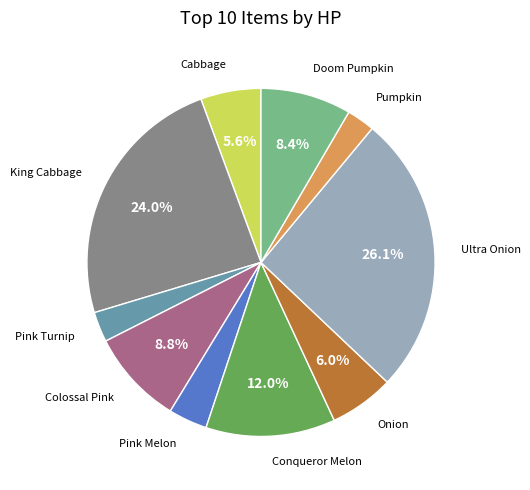

Is there a majority slice in this chart?

No